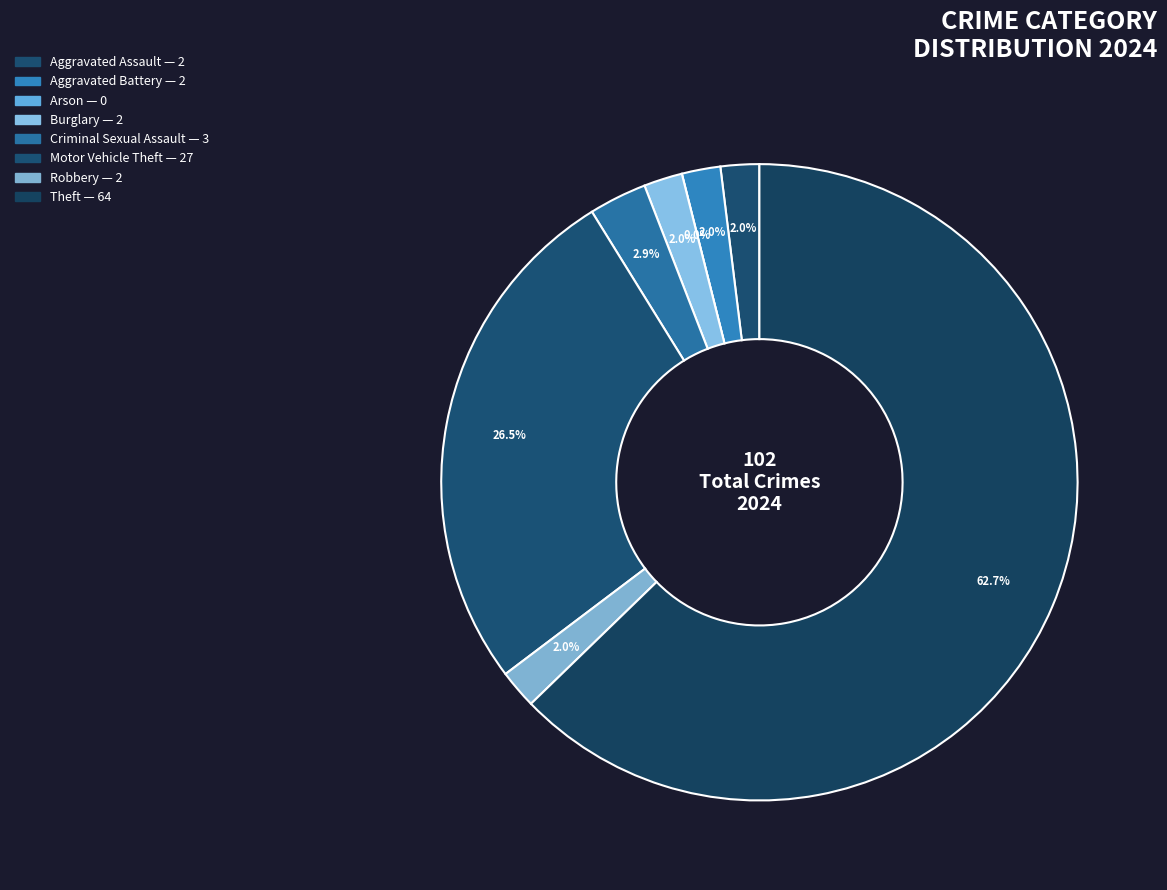

What is the majority slice?

Theft